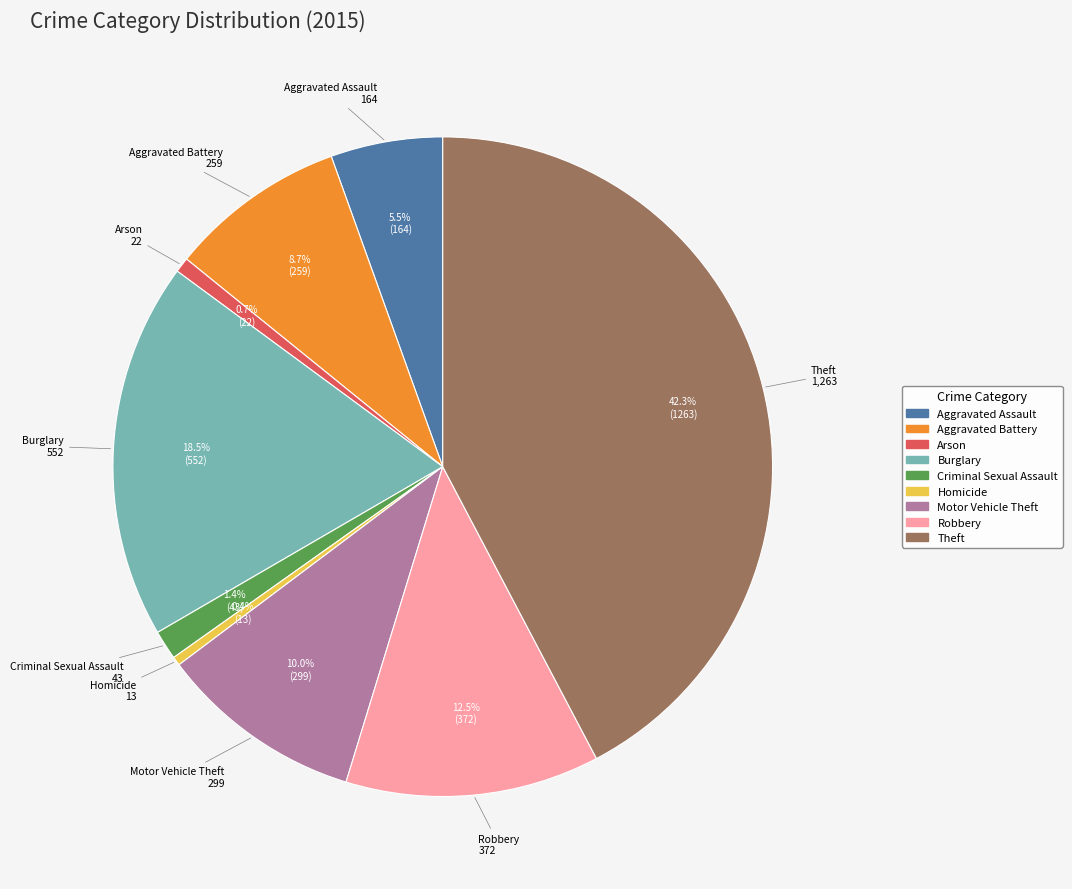

Is the sum of Theft and Aggravated Assault greater than half?

No